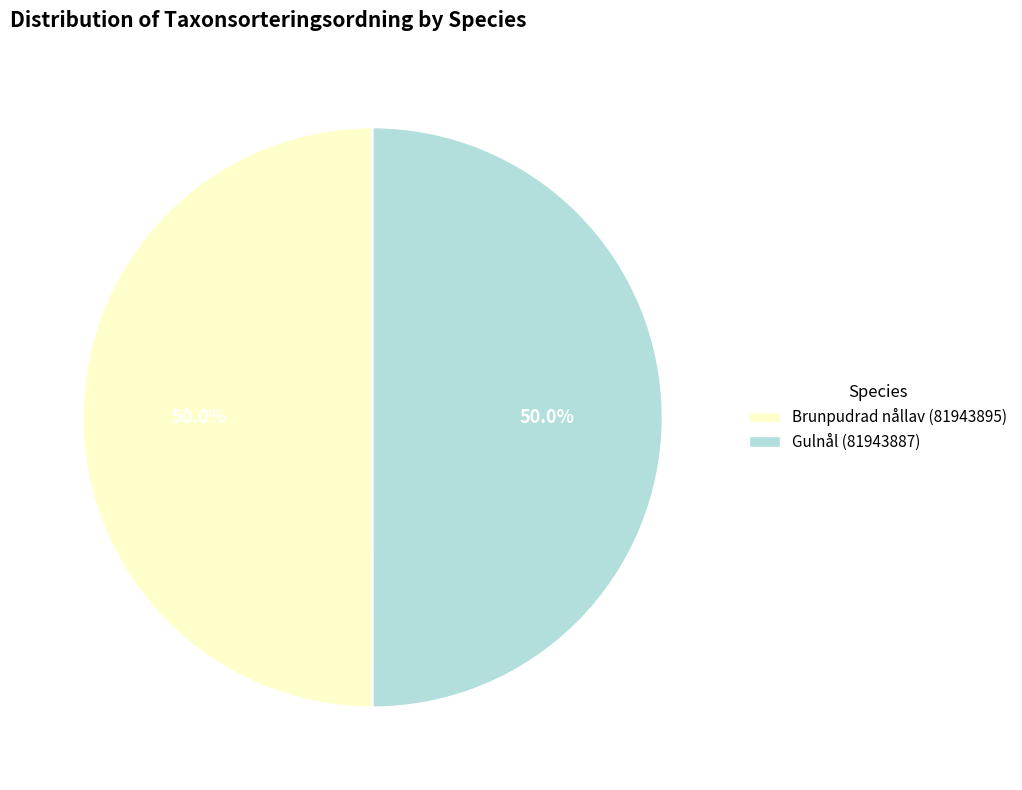

What portion of the pie excludes Brunpudrad nållav (81943895)?

50.0%